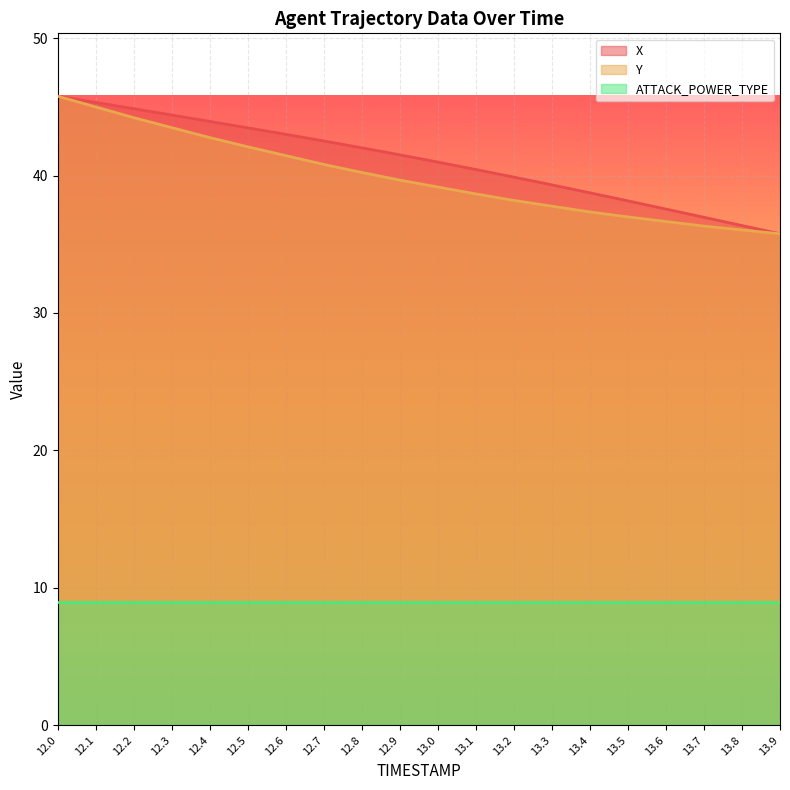

Where is Y nearest to the value 40?

12.8